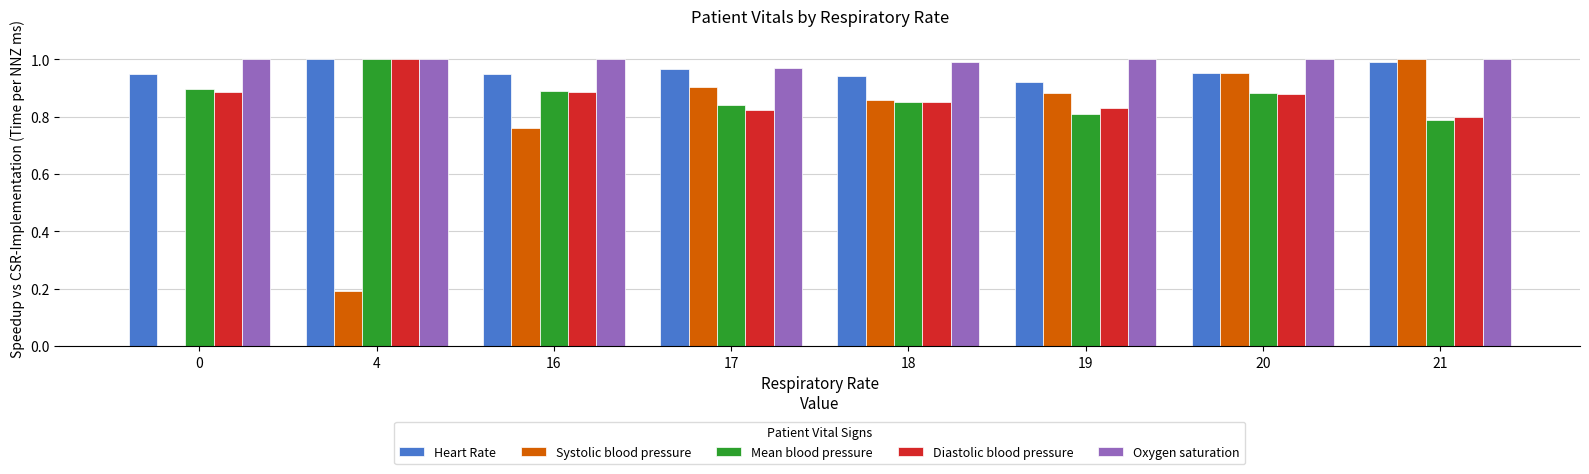

What are all the series names shown in the legend?

Heart Rate, Systolic blood pressure, Mean blood pressure, Diastolic blood pressure, Oxygen saturation